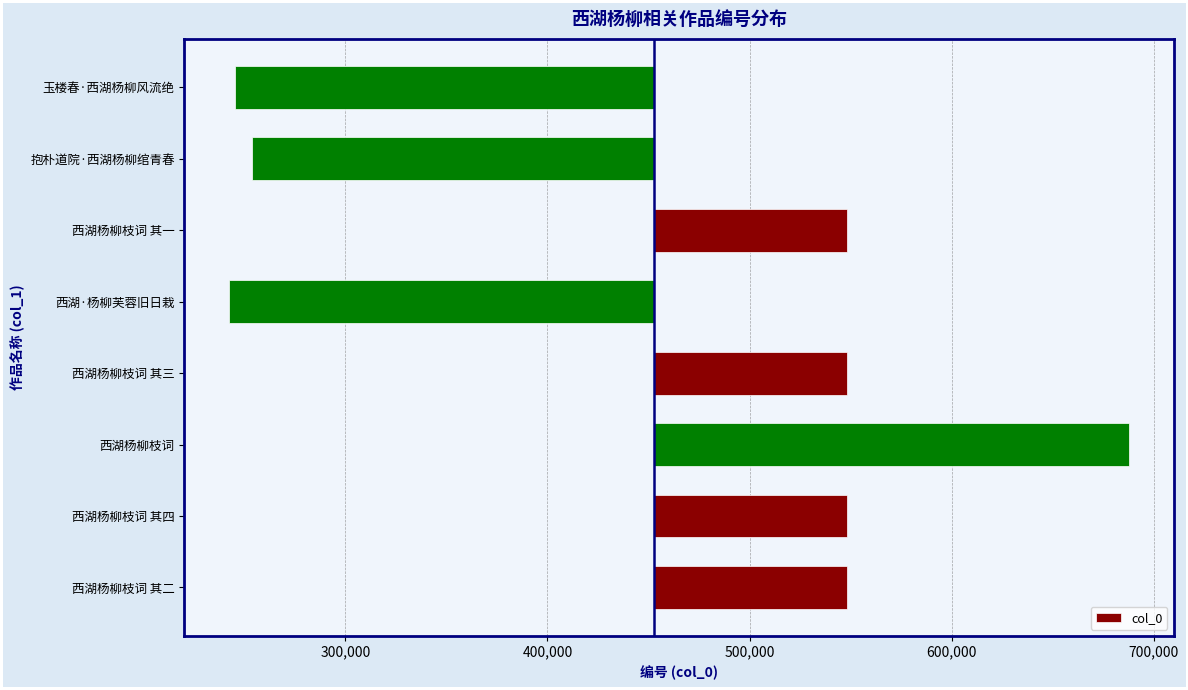

Is it true that the value at 玉楼春·西湖杨柳风流绝 is -207709.2?

True